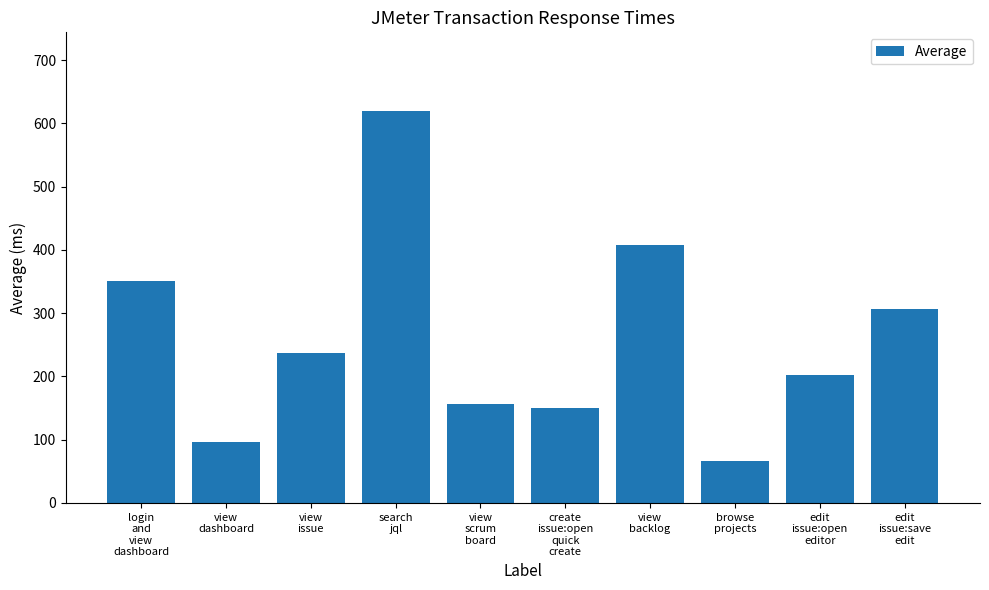

What is the difference between the second highest and second lowest values?

312